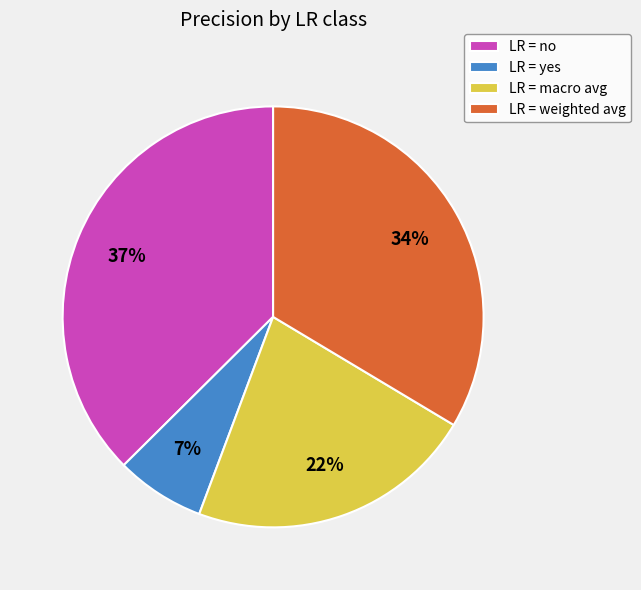

Is it true that LR = weighted avg is 34% of the pie?

True